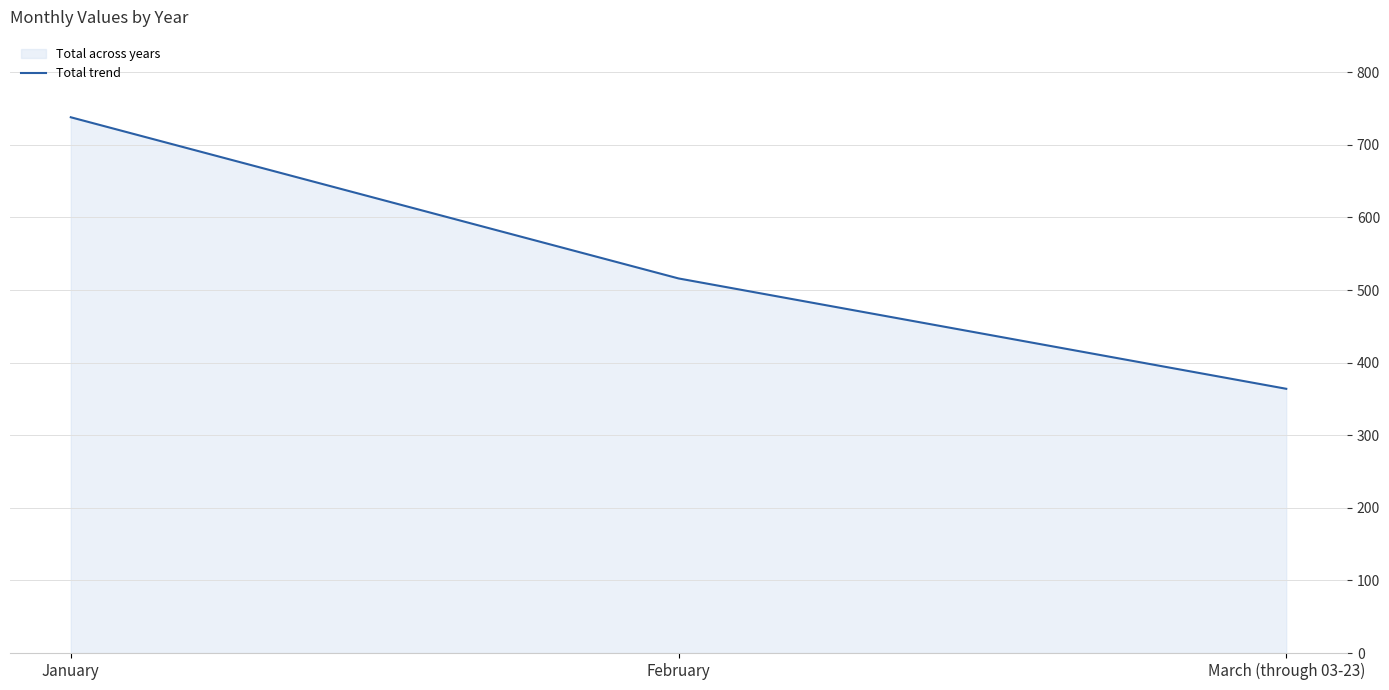

Reading left to right, extract all data points from this chart.

738	516	364